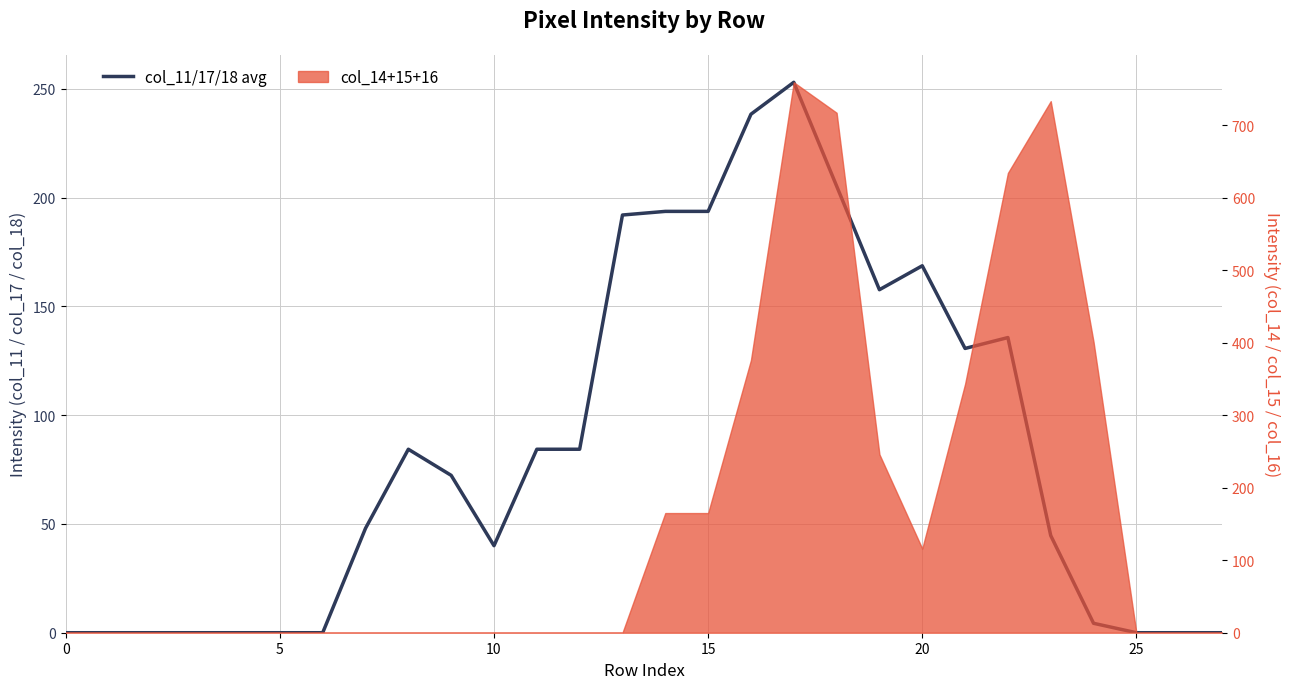

How many points are higher than both their immediate neighbors (excluding endpoints)?

4